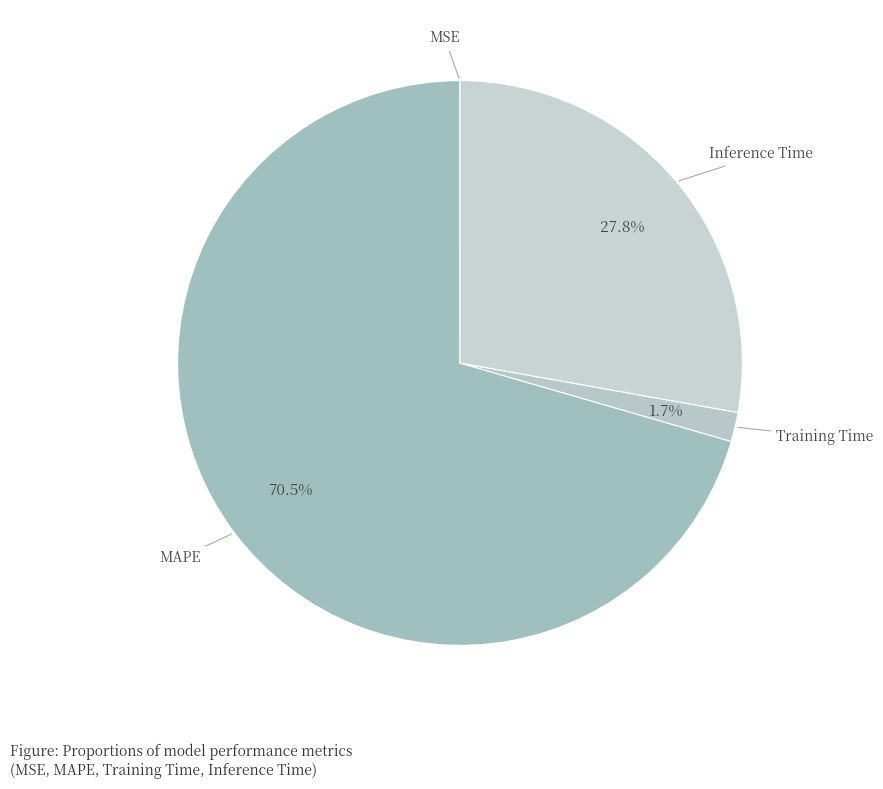

What is the largest slice in the pie chart?

MAPE